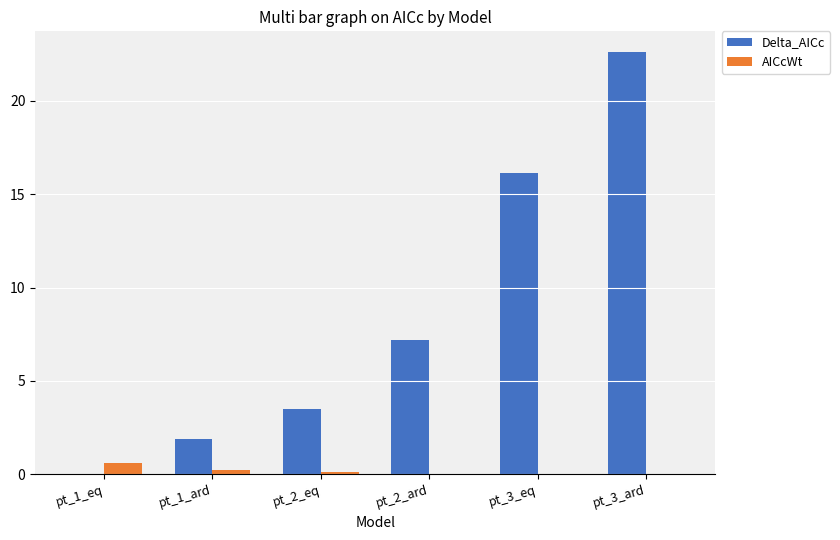

Which series changed the most between pt_1_eq and pt_3_ard?

Delta_AICc